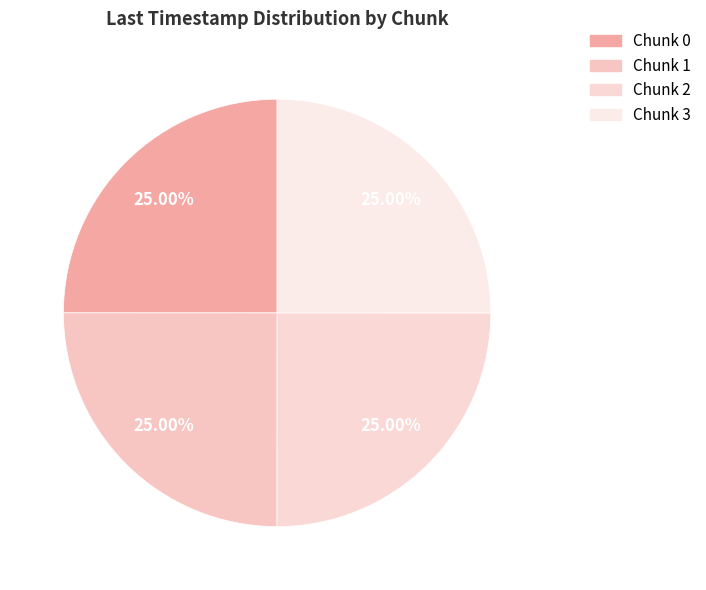

How many segments does this pie chart have?

4